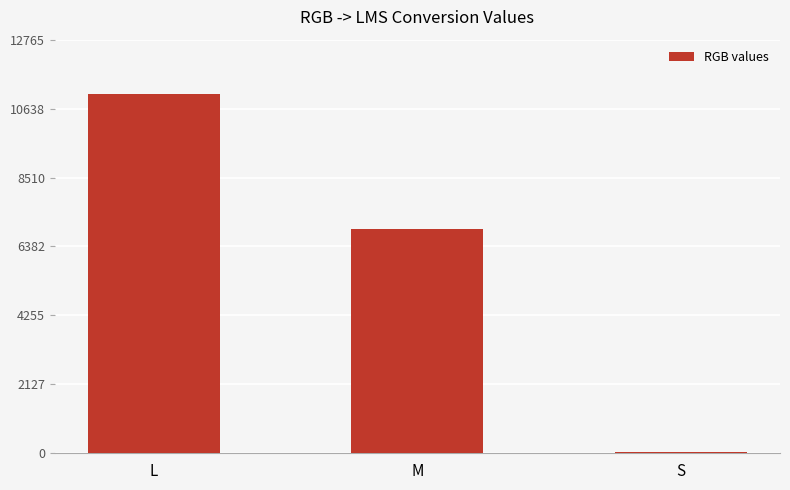

What is the greatest value displayed?

11100.7